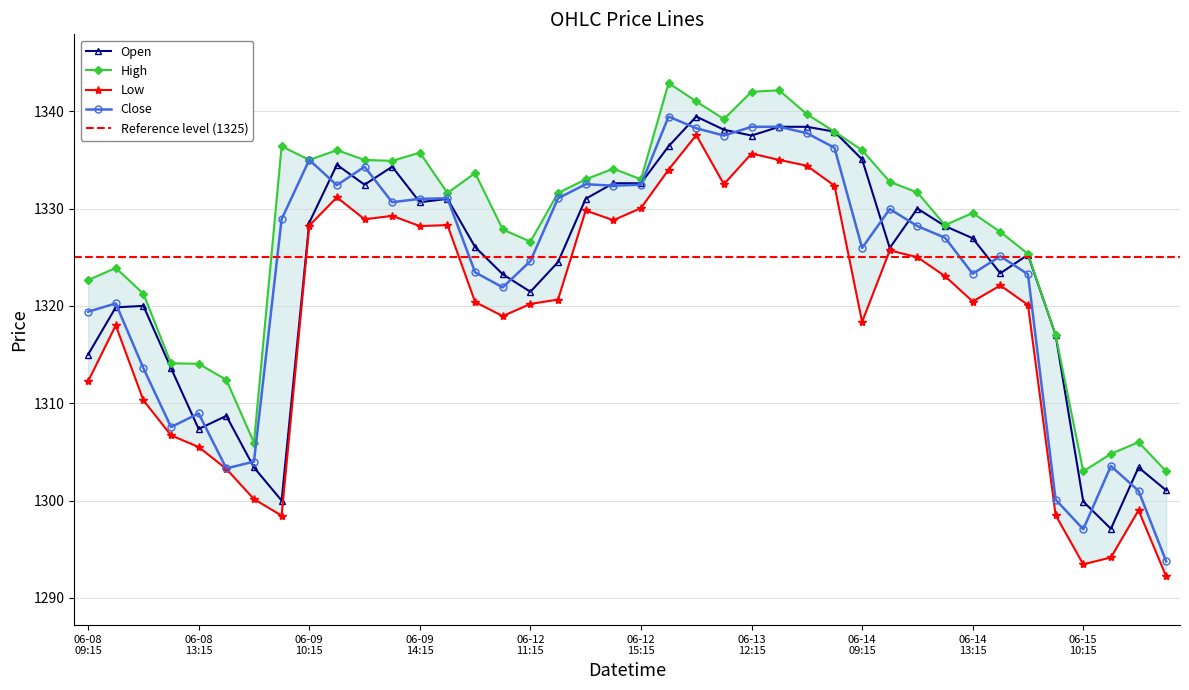

How many interior local valleys does the High series have?

9